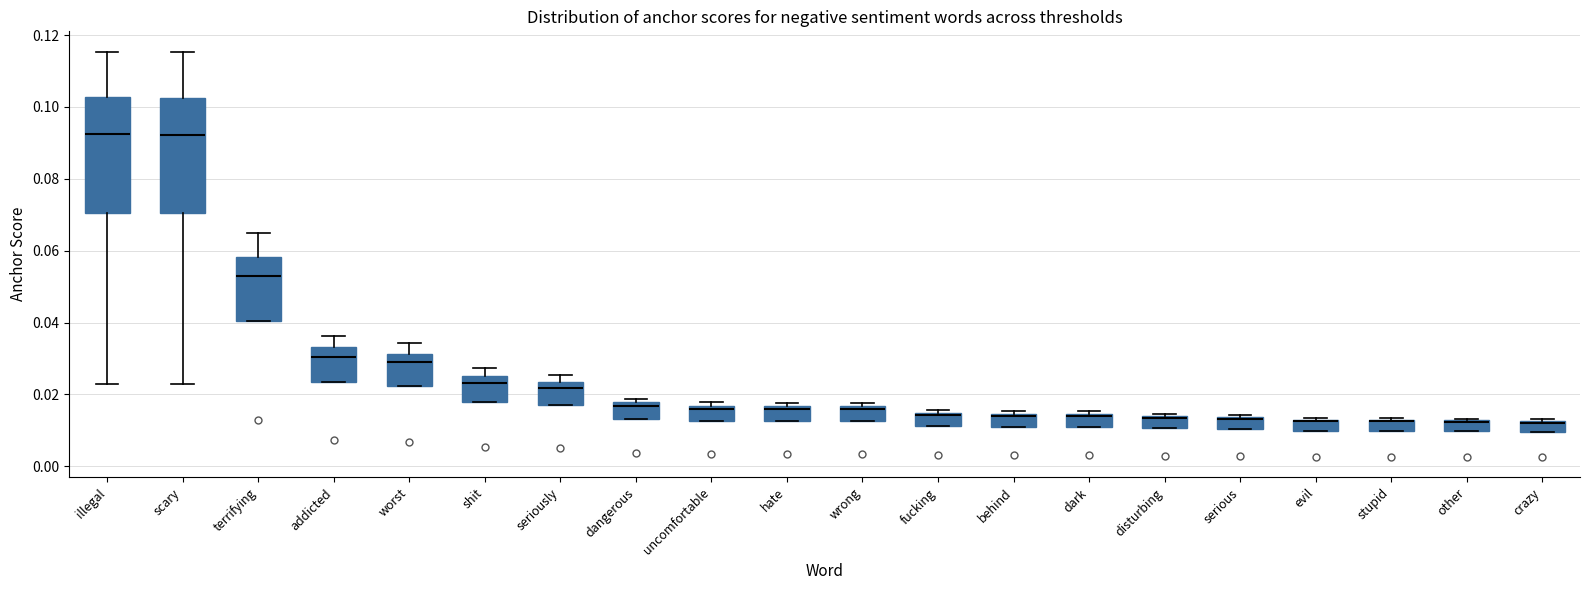

Reading left to right, read every box against the y-axis: the position of its median line, the range the box covers, and the ends of its whiskers. The values are not printed on the chart, so give them approximately, as read against the axis.

illegal: median 0.092, box 0.070 to 0.102, whiskers 0.022 to 0.116
scary: median 0.092, box 0.070 to 0.102, whiskers 0.022 to 0.116
terrifying: median 0.052, box 0.040 to 0.058, whiskers 0.040 to 0.064
addicted: median 0.030, box 0.024 to 0.034, whiskers 0.024 to 0.036
worst: median 0.028, box 0.022 to 0.032, whiskers 0.022 to 0.034
shit: median 0.024, box 0.018 to 0.026, whiskers 0.018 to 0.028
seriously: median 0.022, box 0.016 to 0.024, whiskers 0.016 to 0.026
dangerous: median 0.016, box 0.014 to 0.018, whiskers 0.014 to 0.018 (just above the box's upper edge)
uncomfortable: median 0.016 (just below the box's upper edge), box 0.012 to 0.016, whiskers 0.012 to 0.018
hate: median 0.016 (just below the box's upper edge), box 0.012 to 0.016, whiskers 0.012 to 0.018
wrong: median 0.016 (just below the box's upper edge), box 0.012 to 0.016, whiskers 0.012 to 0.018
fucking: median 0.014, box 0.012 to 0.014, whiskers 0.012 to 0.016
behind: median 0.014 (just below the box's upper edge), box 0.012 to 0.014, whiskers 0.012 to 0.016
dark: median 0.014 (just below the box's upper edge), box 0.010 to 0.014, whiskers 0.010 to 0.016
disturbing: median 0.014 (drawn on the box's upper edge), box 0.010 to 0.014, whiskers 0.010 to 0.014
serious: median 0.014, box 0.010 to 0.014, whiskers 0.010 to 0.014 (just above the box's upper edge)
evil: median 0.012 (drawn on the box's upper edge), box 0.010 to 0.012, whiskers 0.010 to 0.014
stupid: median 0.012 (drawn on the box's upper edge), box 0.010 to 0.012, whiskers 0.010 to 0.014
other: median 0.012 (drawn on the box's upper edge), box 0.010 to 0.012, whiskers 0.010 to 0.014
crazy: median 0.012 (drawn on the box's upper edge), box 0.010 to 0.012, whiskers 0.010 to 0.014